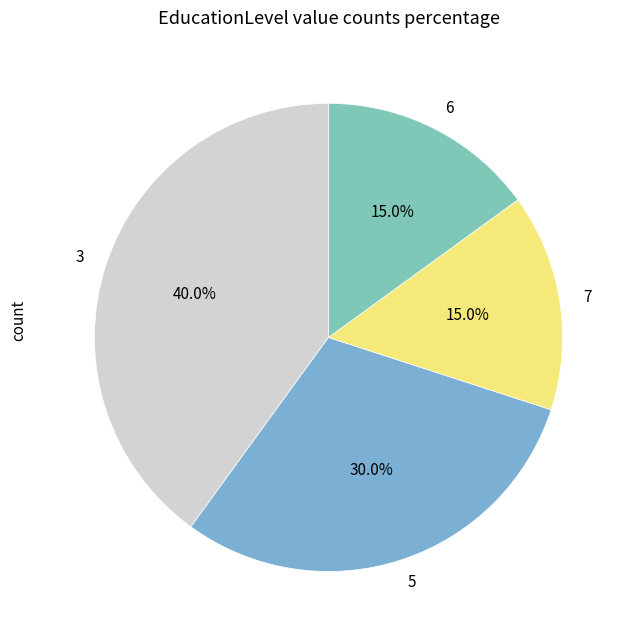

How many slices are in this pie chart?

4